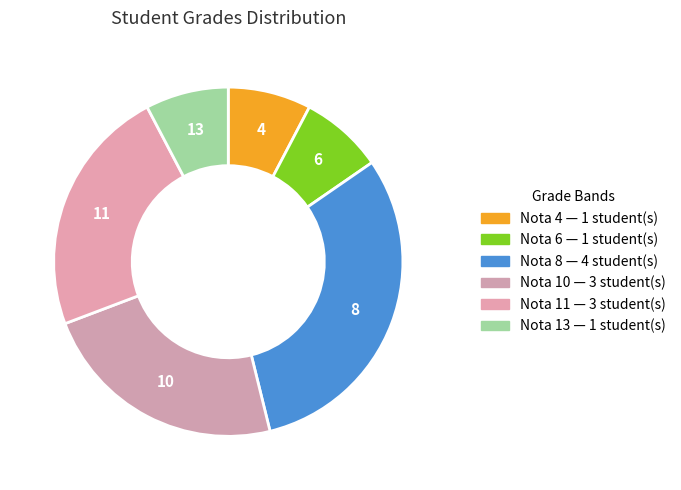

Count the number of slices in the pie.

6